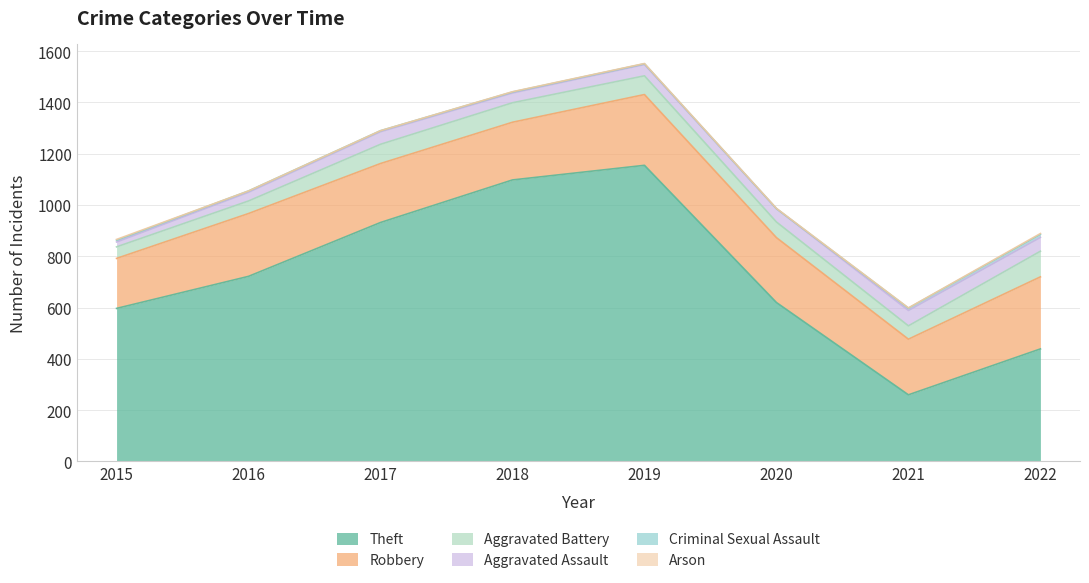

Which series ends up on top after the final intersection of Arson and Criminal Sexual Assault?

Criminal Sexual Assault